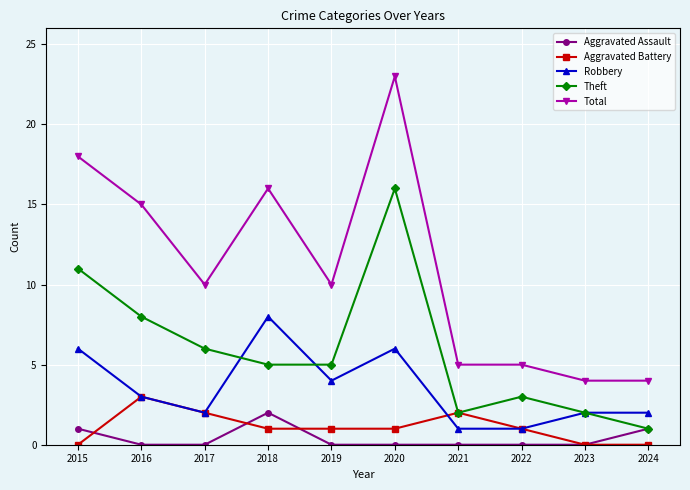

True or false: Robbery and Aggravated Assault intersect in this chart.

False